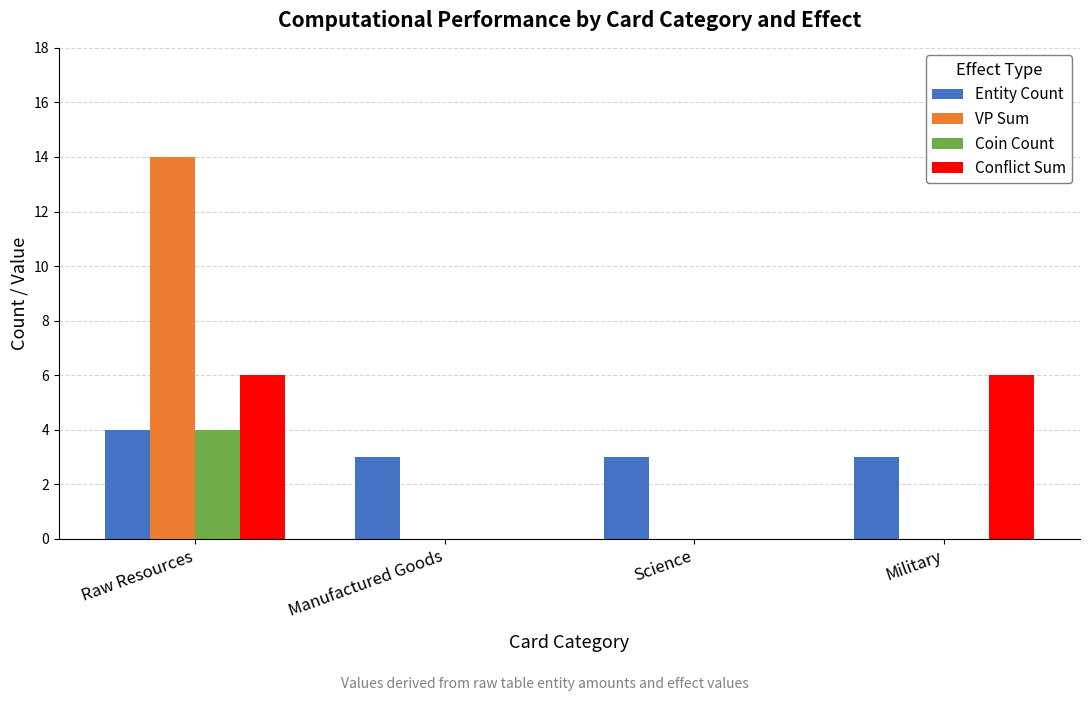

How many groups of bars are there?

4